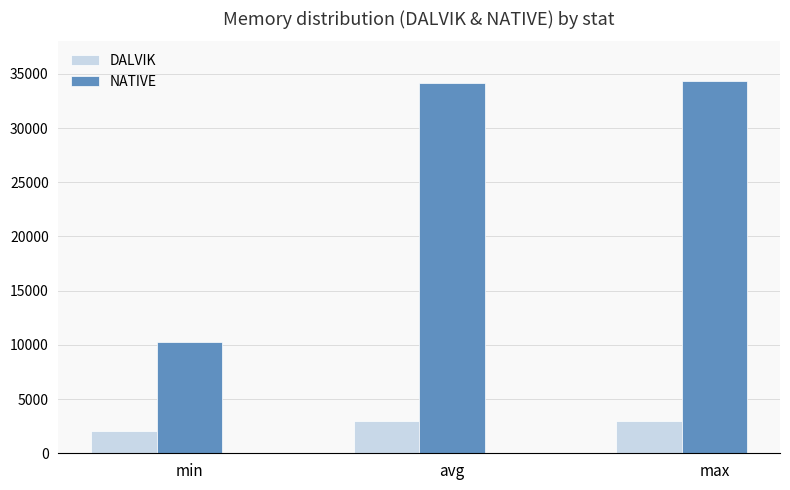

Rank the series by their average value, from lowest to highest.

DALVIK, NATIVE